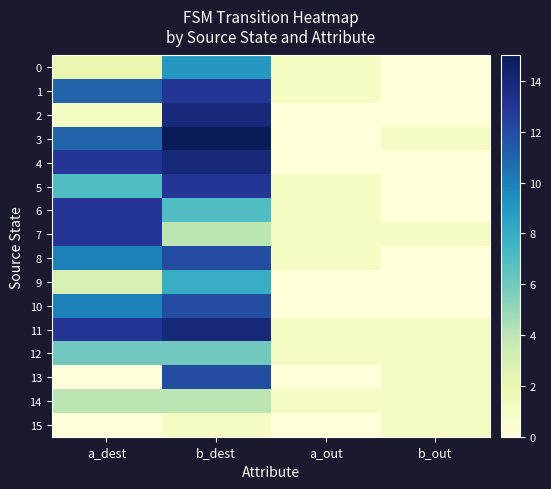

Which series changed the most between a_dest and b_out?

4